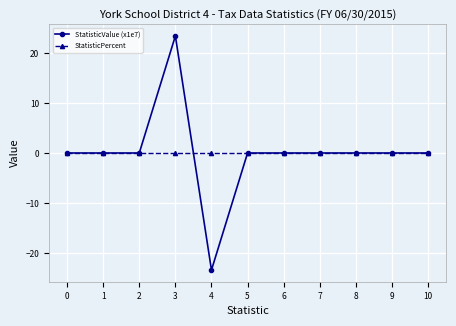

The value of StatisticPercent at 0 is 0.0. True or false?

True